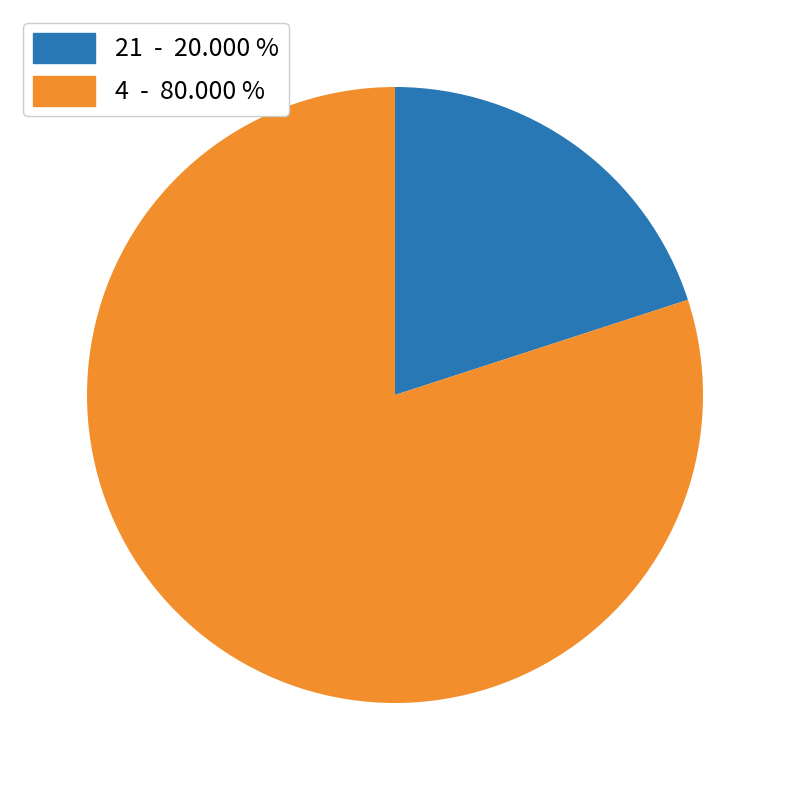

Which category has the smallest portion of the pie?

21